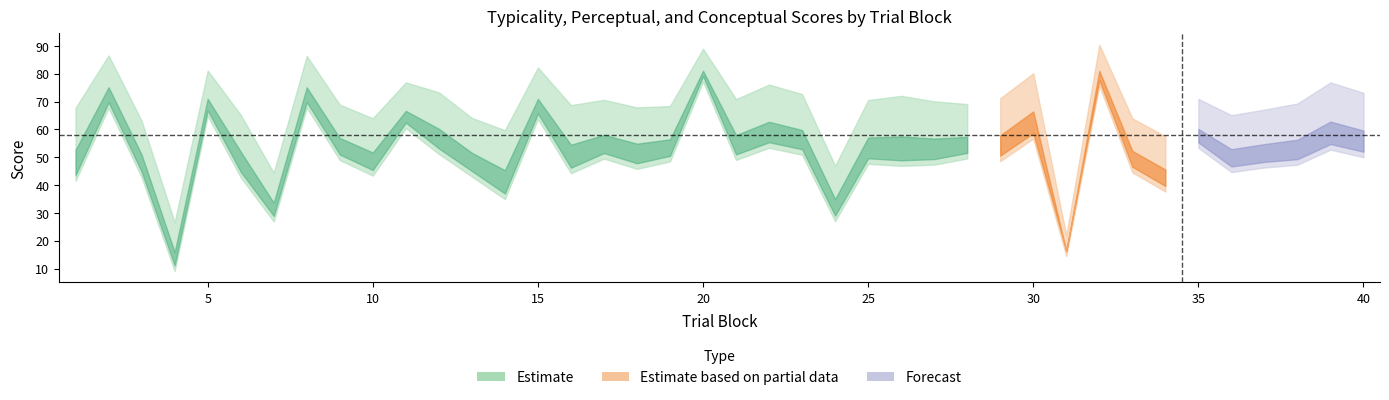

Rank the categories by perceptual value from lowest to highest.

4, 31, 7, 24, 14, 34, 3, 13, 10, 6, 33, 1, 36, 16, 37, 18, 38, 19, 27, 9, 25, 28, 26, 29, 21, 17, 40, 23, 35, 12, 22, 39, 30, 11, 15, 5, 8, 2, 32, 20